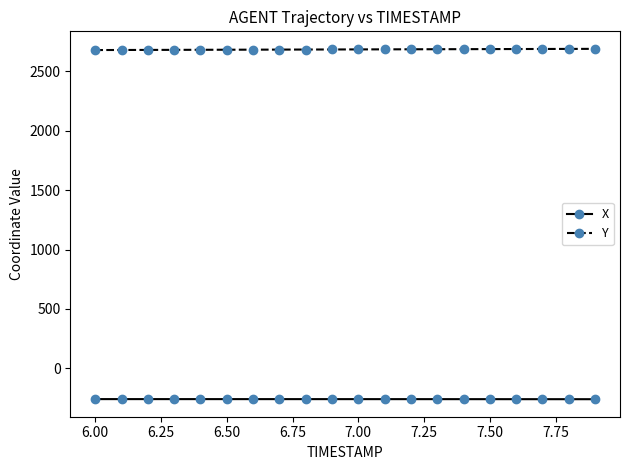

What are all the series names shown in the legend?

X, Y